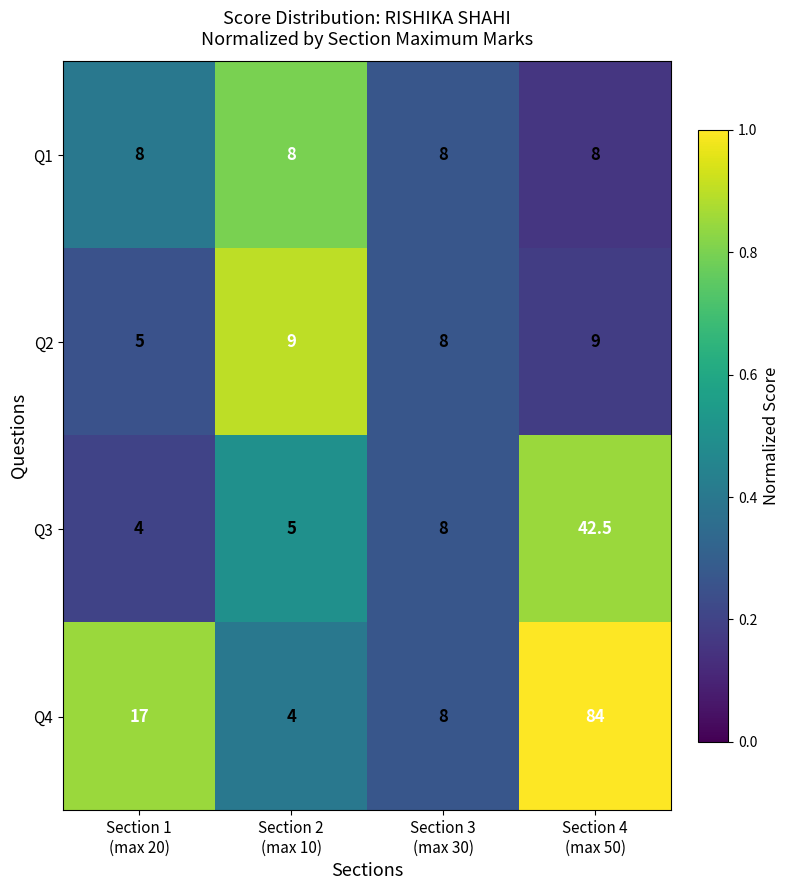

Reading left to right, list all the values displayed in this chart.

Q1: 8.0	8.0	8.0	8.0
Q2: 5.0	9.0	8.0	9.0
Q3: 4.0	5.0	8.0	42.5
Q4: 17.0	4.0	8.0	84.0